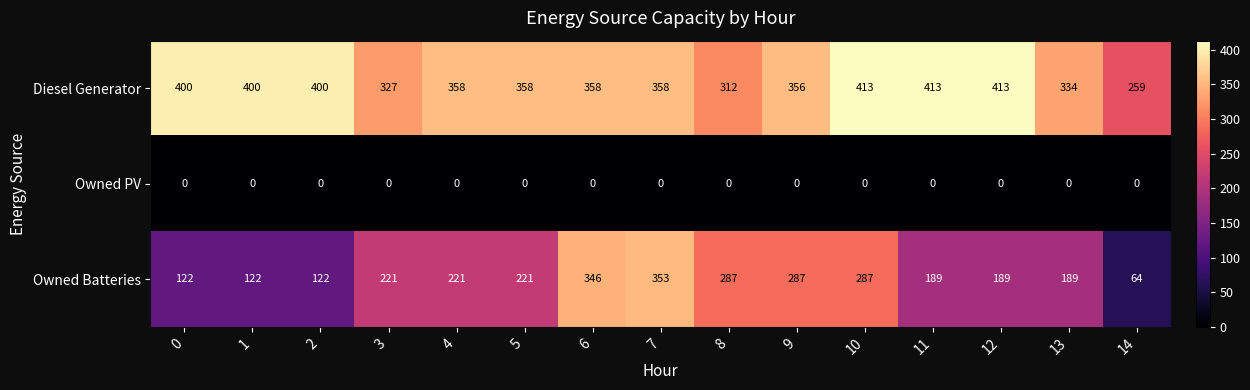

Which series has the widest spread of values?

Owned Batteries